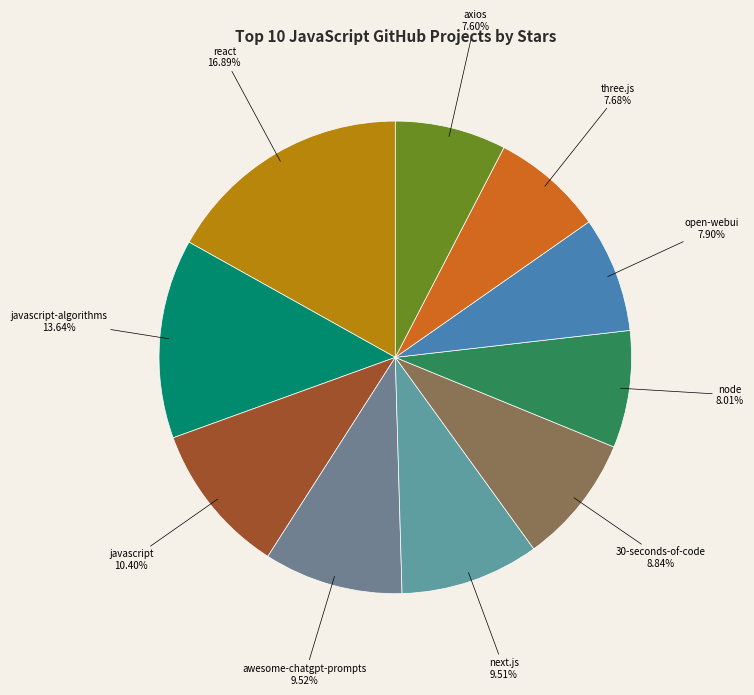

To the nearest percent, what is the combined percentage of axios and javascript?

18%